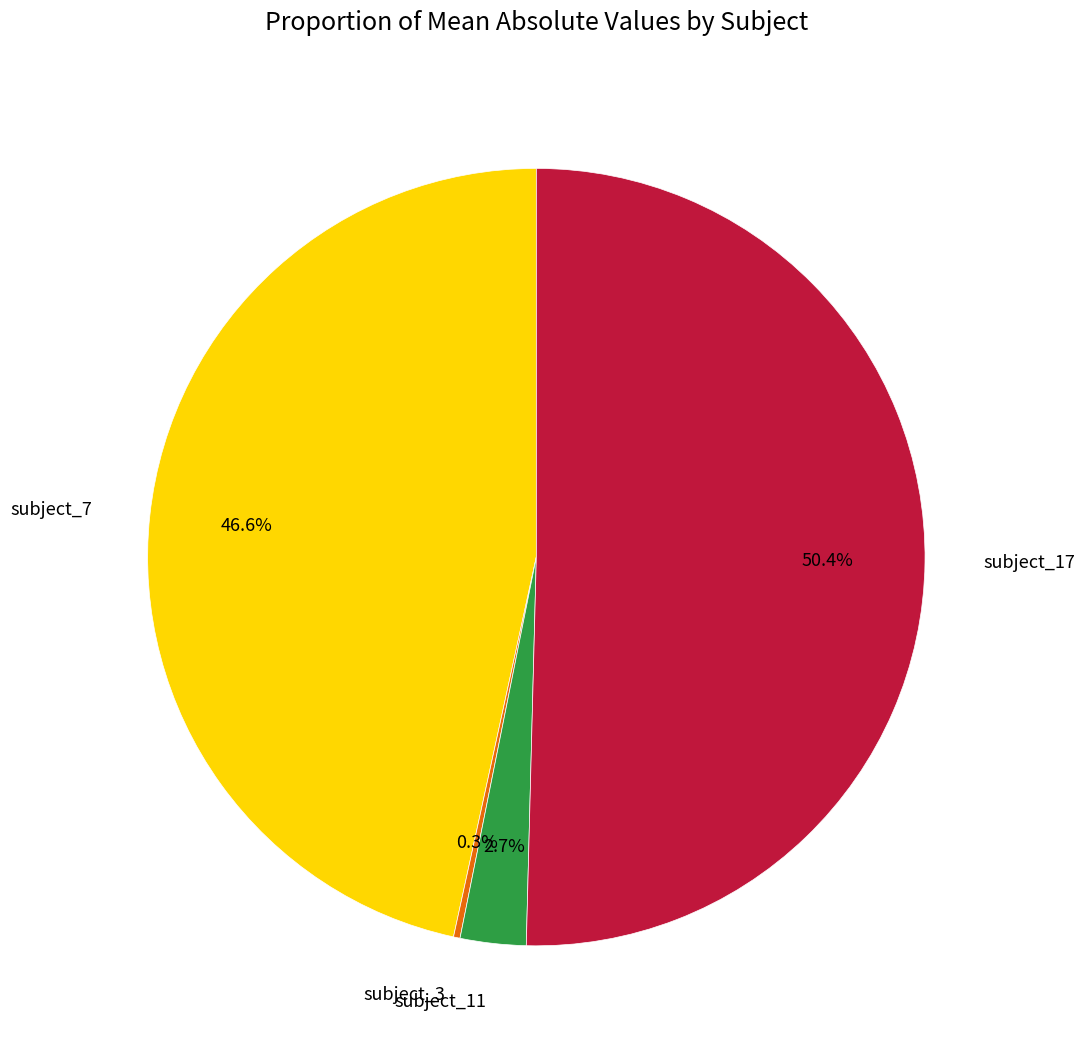

Does any single category account for the majority?

Yes